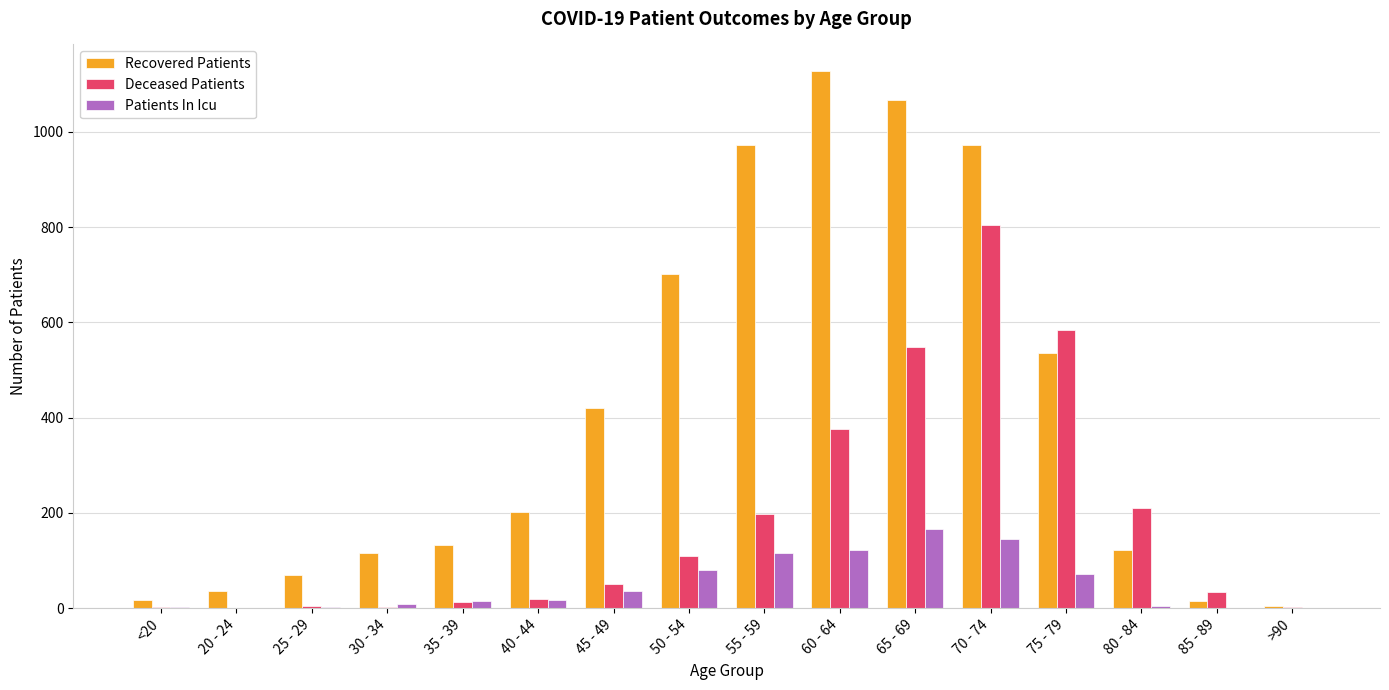

At which label is Recovered Patients closest to 565?

75 - 79